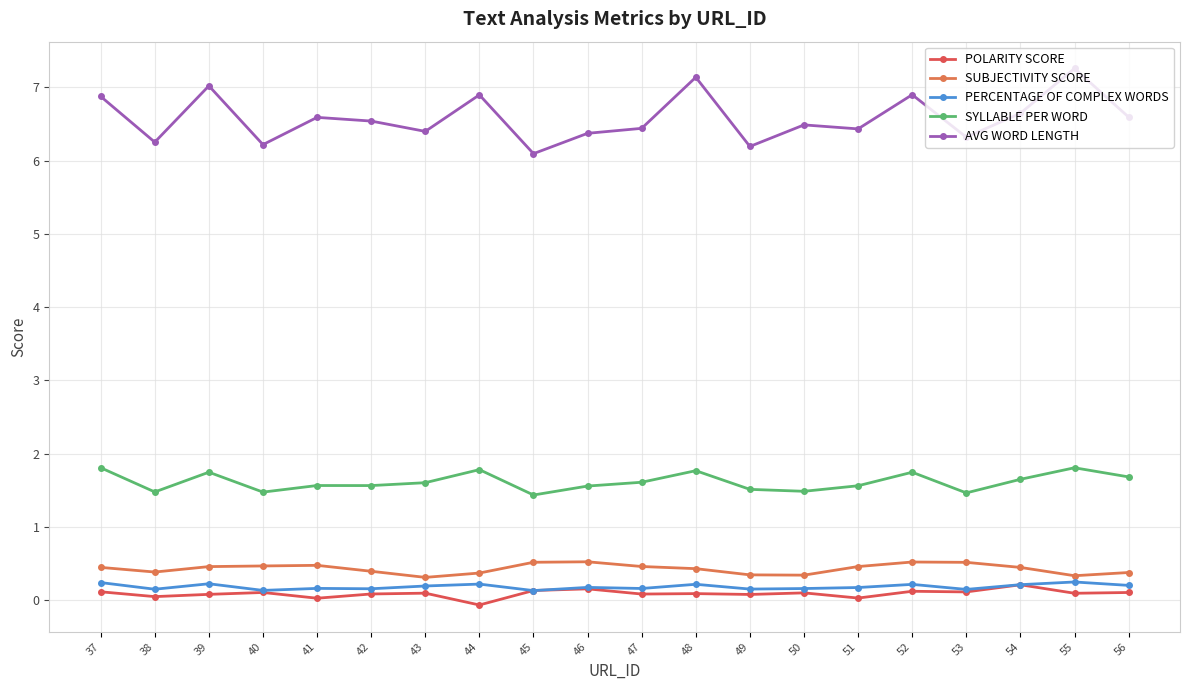

Between 42 and 54, which is larger?

54